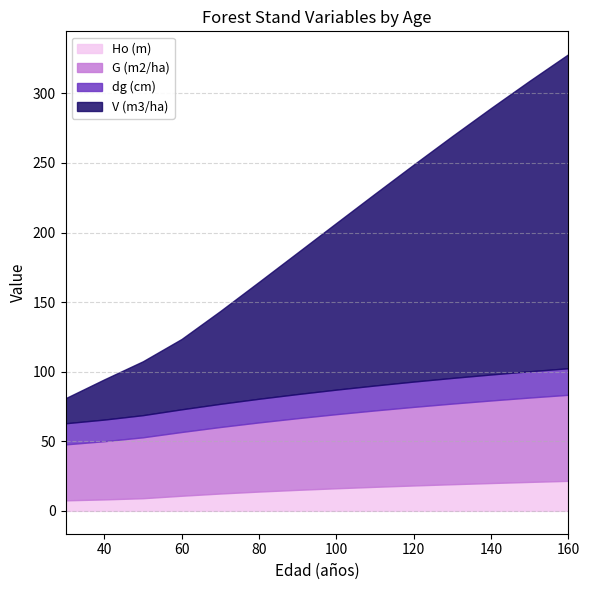

What is the minimum value for Ho (m)?

7.6